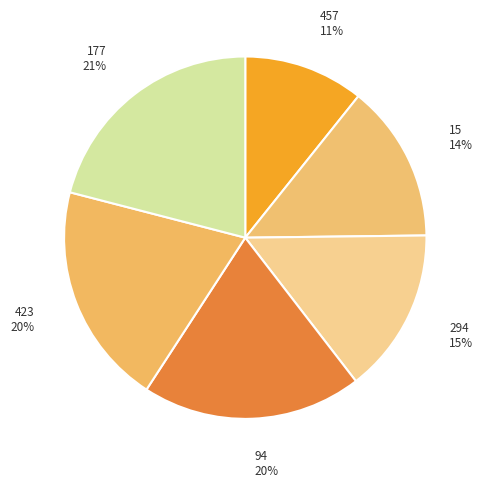

What is the smallest slice in the pie chart?

457